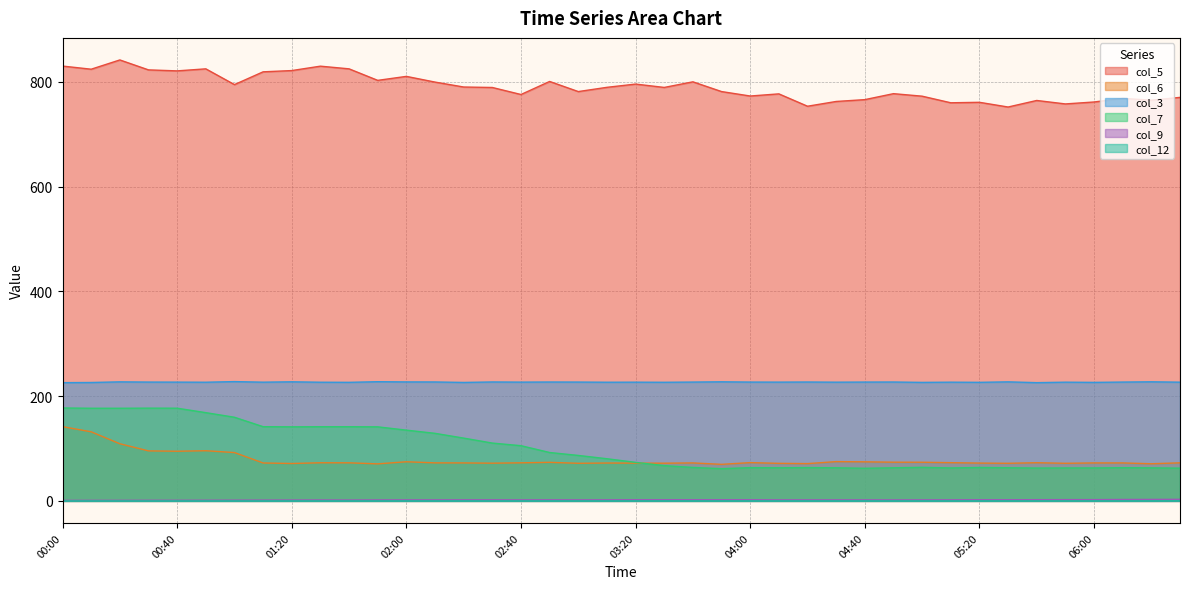

What is the value of the col_3 point at the 36th from the left?

226.7